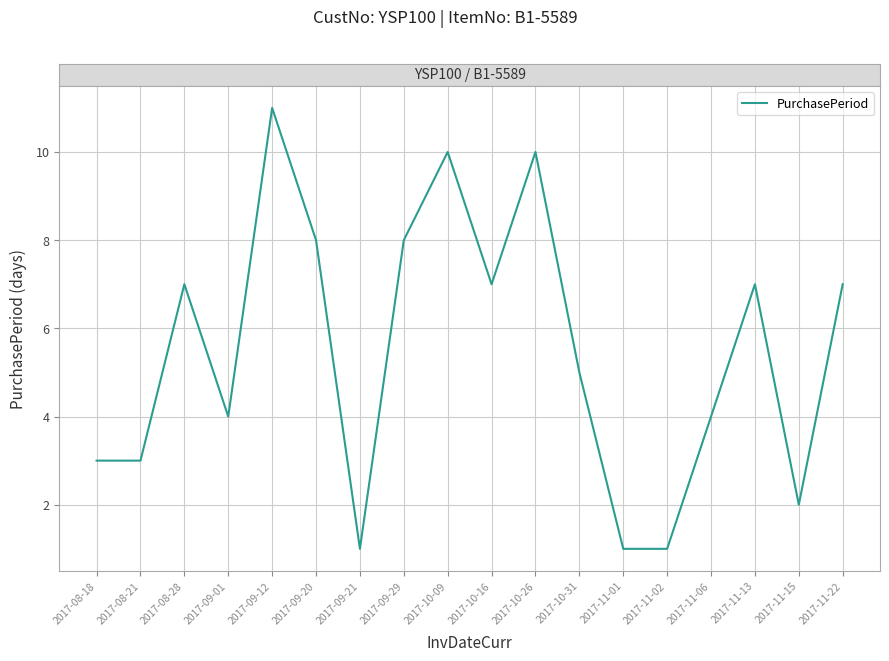

Reading left to right, extract all data points from this chart.

2017-08-18=3	2017-08-21=3	2017-08-28=7	2017-09-01=4	2017-09-12=11	2017-09-20=8	2017-09-21=1	2017-09-29=8	2017-10-09=10	2017-10-16=7	2017-10-26=10	2017-10-31=5	2017-11-01=1	2017-11-02=1	2017-11-06=4	2017-11-13=7	2017-11-15=2	2017-11-22=7